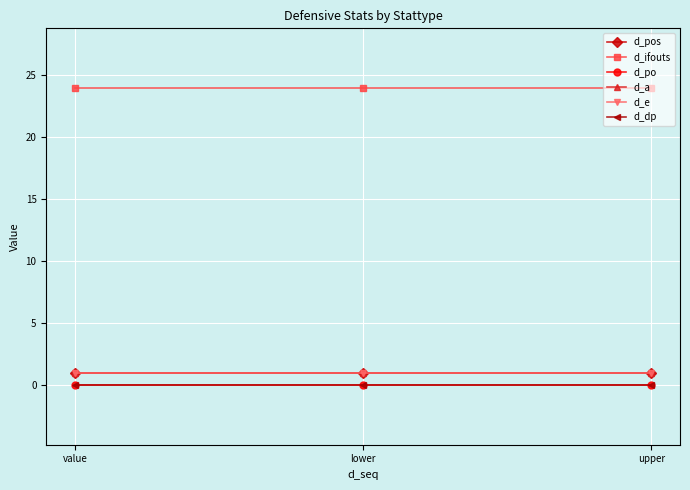

At which label is d_a closest to 1?

value